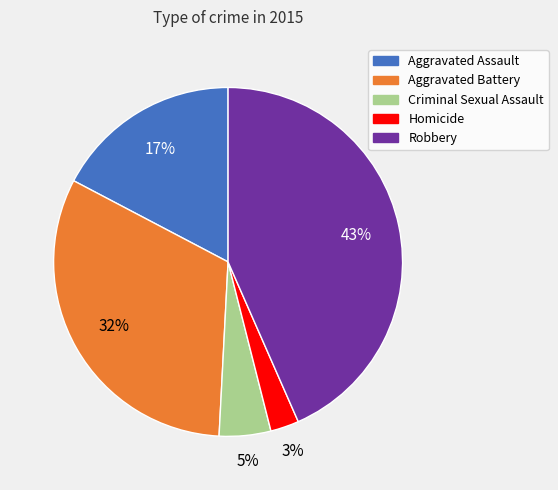

Between Aggravated Assault and Criminal Sexual Assault, which is larger?

Aggravated Assault